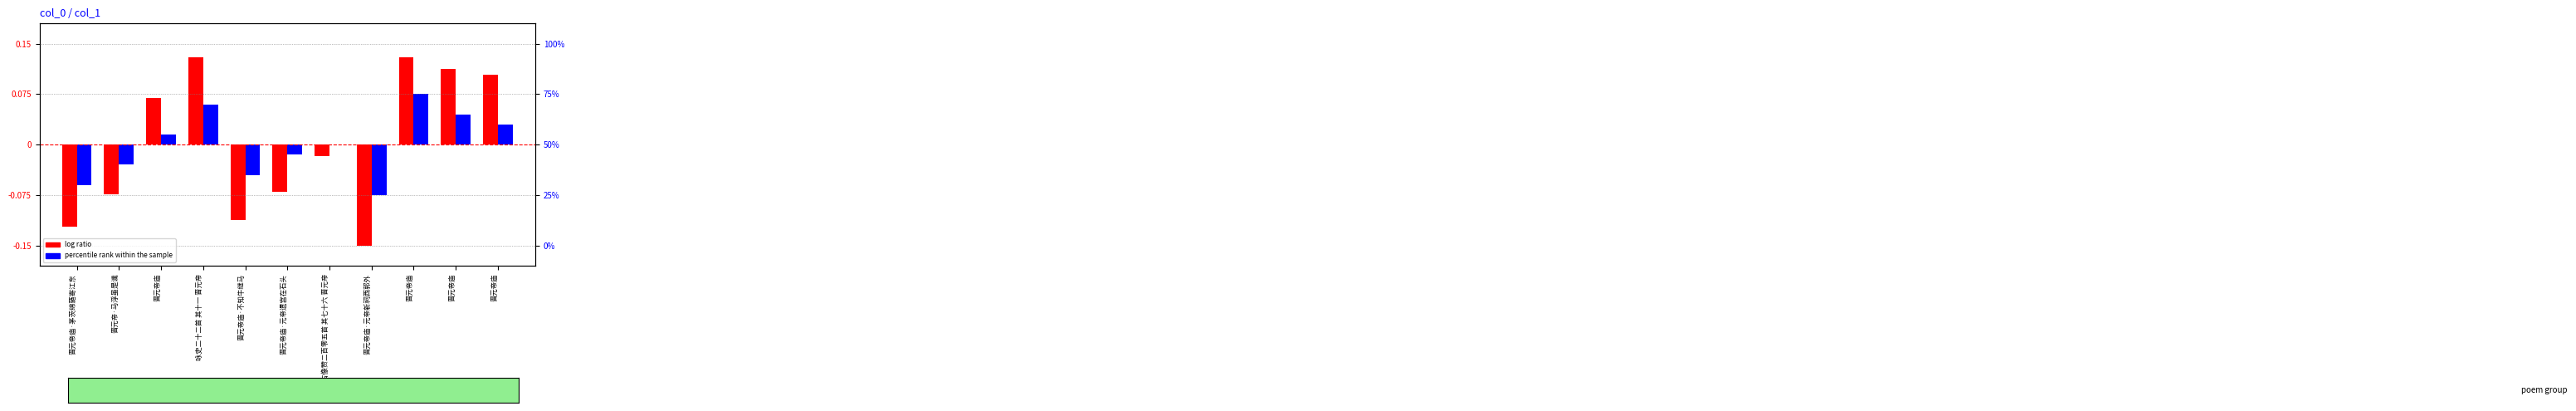

How many data points in log ratio are less than 0?

6